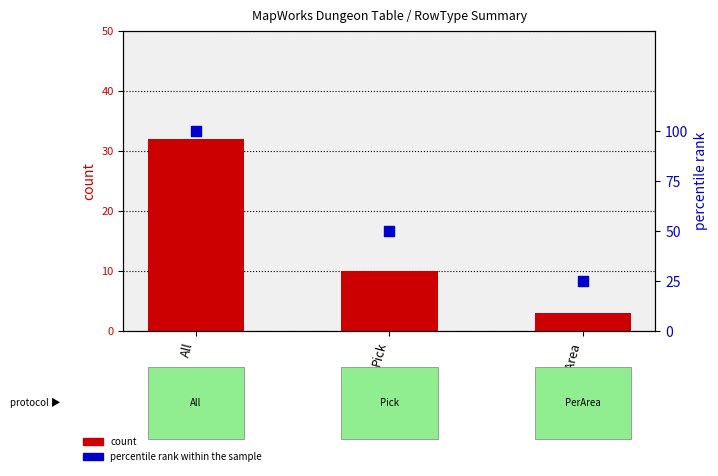

At how many categories does at least one series exceed 65?

1